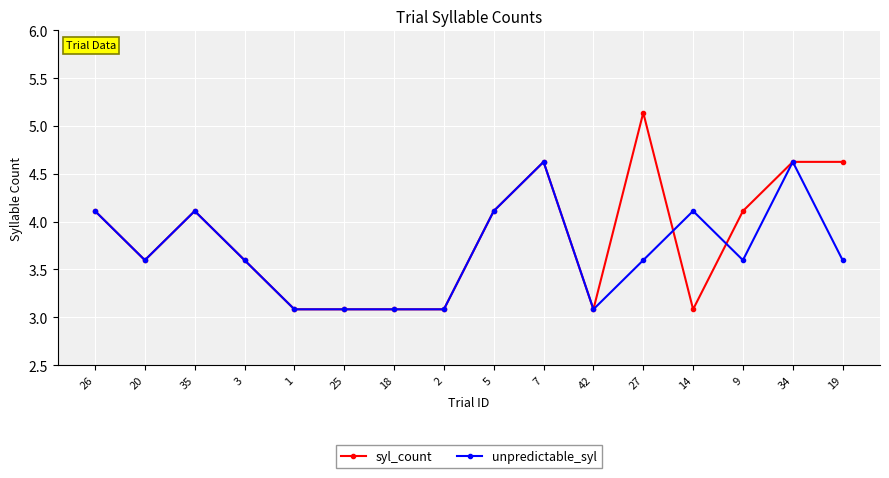

At which category does the chart reach its peak across all series?

27